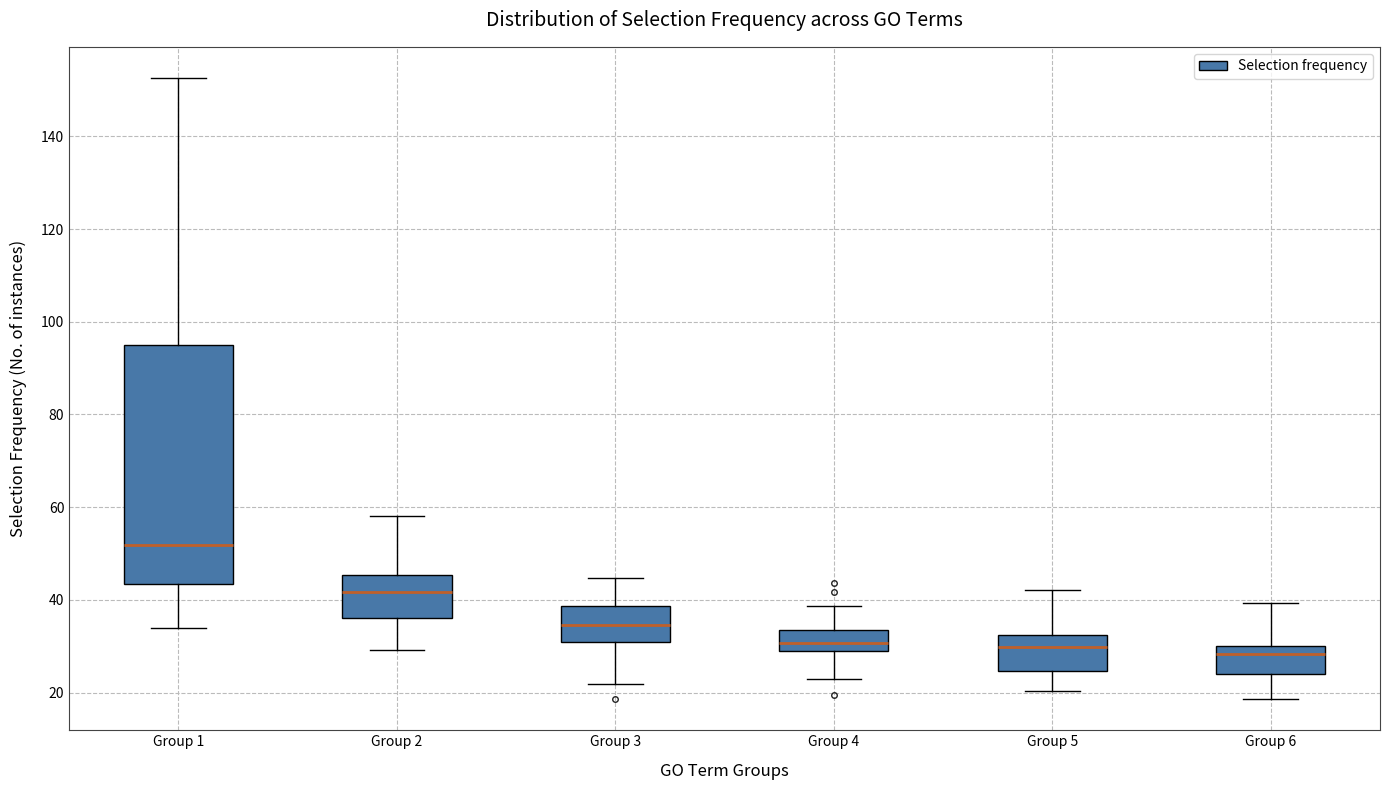

Reading left to right, transcribe this box plot: for each box, give where its median line is, the range the box spans, and where its two whiskers end, as read against the y-axis. The values are not printed on the chart, so give them approximately, as read against the axis.

Group 1: median 52, box 44 to 96, whiskers 34 to 152
Group 2: median 42, box 36 to 46, whiskers 30 to 58
Group 3: median 34, box 30 to 38, whiskers 22 to 44
Group 4: median 30, box 28 to 34, whiskers 24 to 38
Group 5: median 30, box 24 to 32, whiskers 20 to 42
Group 6: median 28, box 24 to 30, whiskers 18 to 40